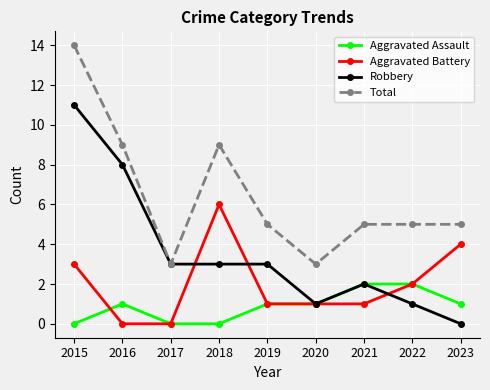

Is it true that Aggravated Battery equals 2 at 2020?

False